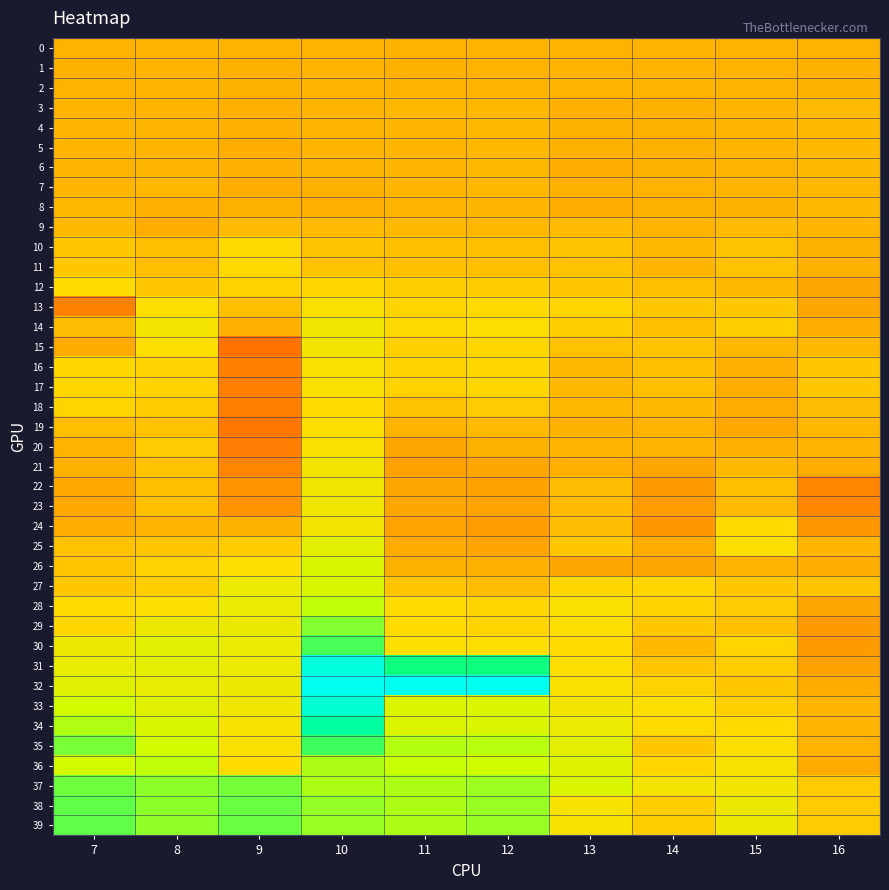

What is the smallest value displayed?

-0.2